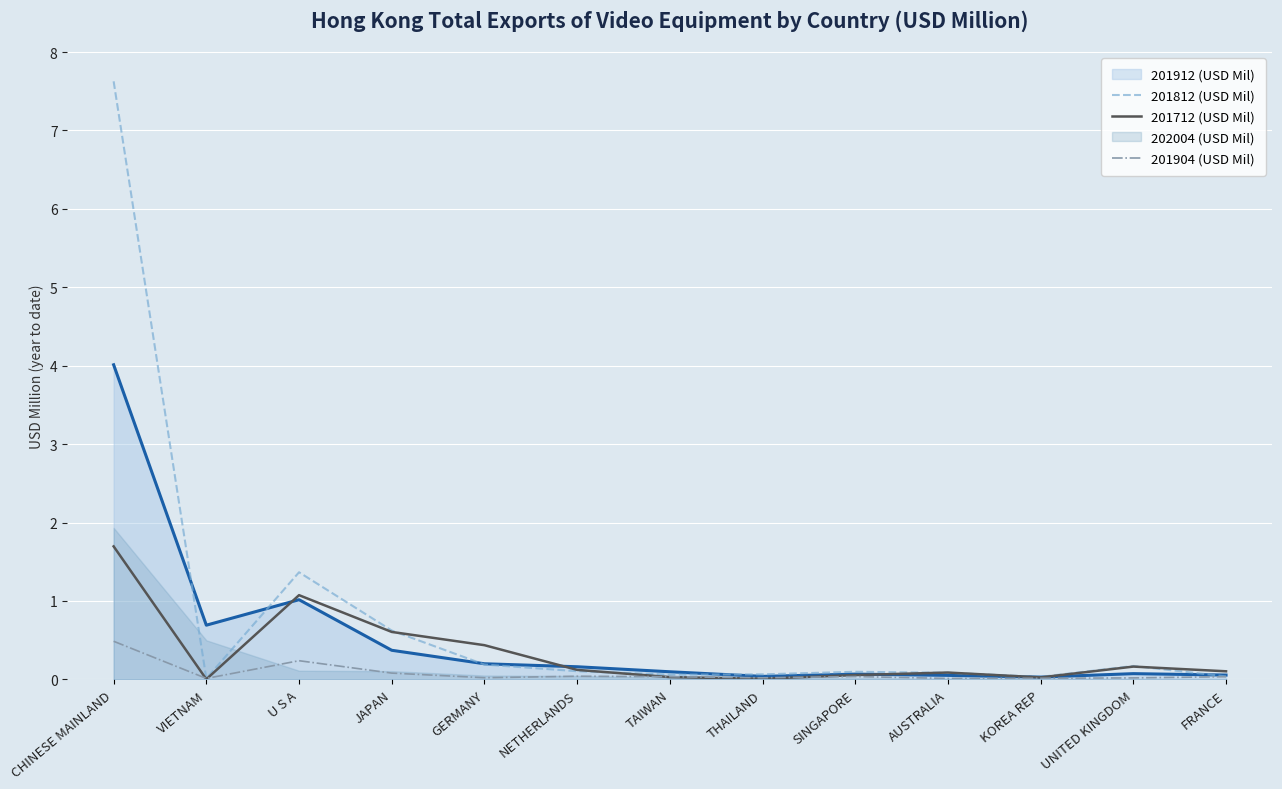

Where do 201904 (USD Mil) and 201812 (USD Mil) first cross each other?

CHINESE MAINLAND and VIETNAM